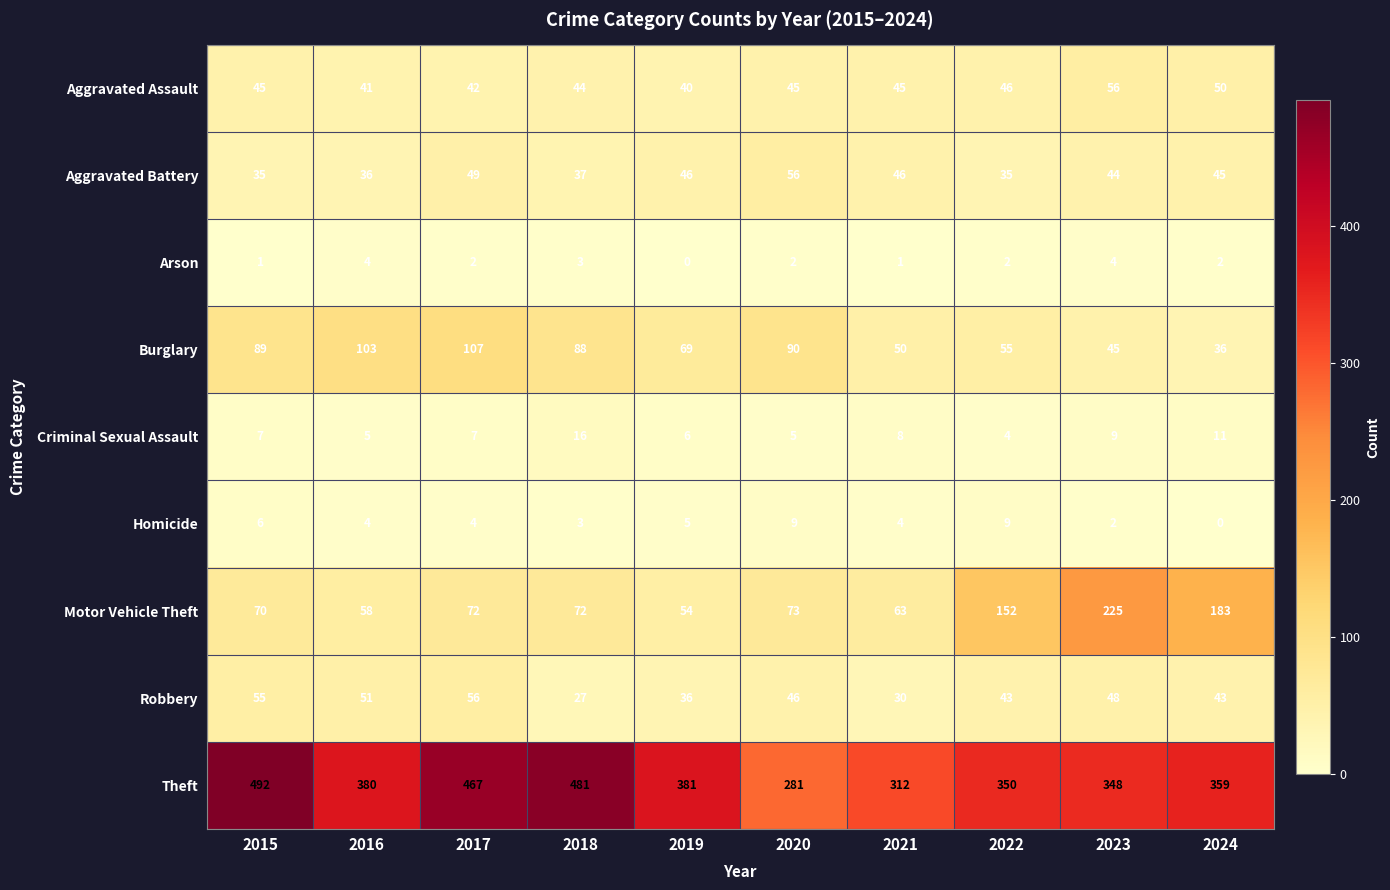

Which series changed the most between 2019 and 2020?

Theft